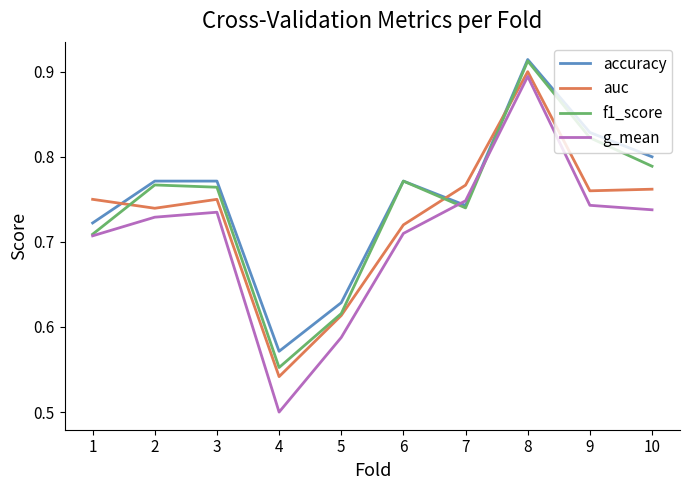

Which series ends up on top after the final intersection of f1_score and g_mean?

f1_score